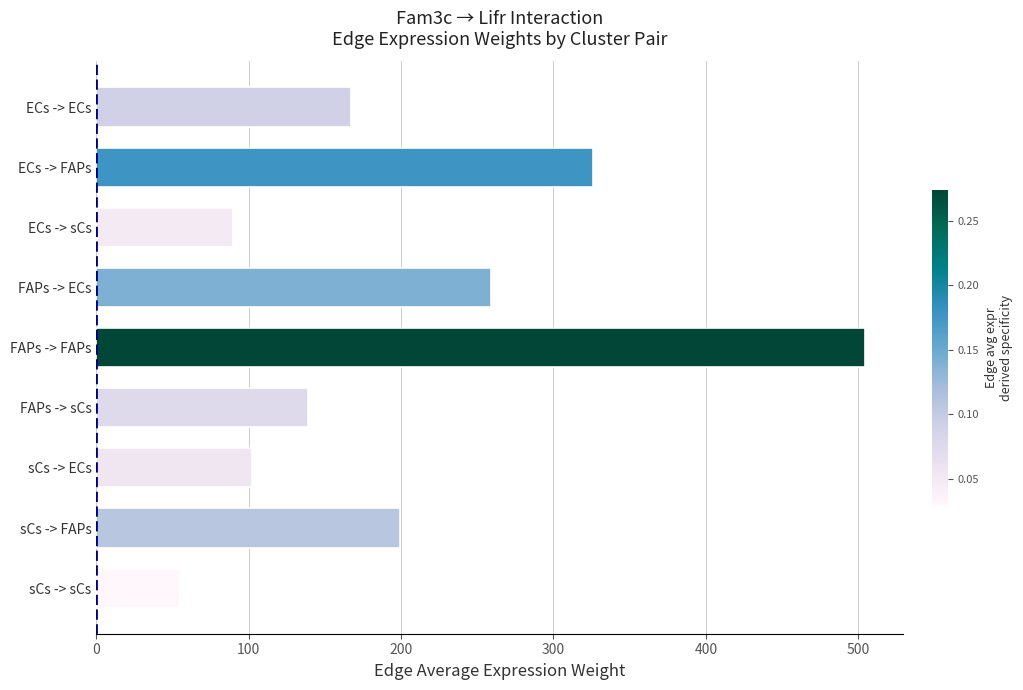

At which category does the chart reach its minimum across all series?

sCs -> sCs